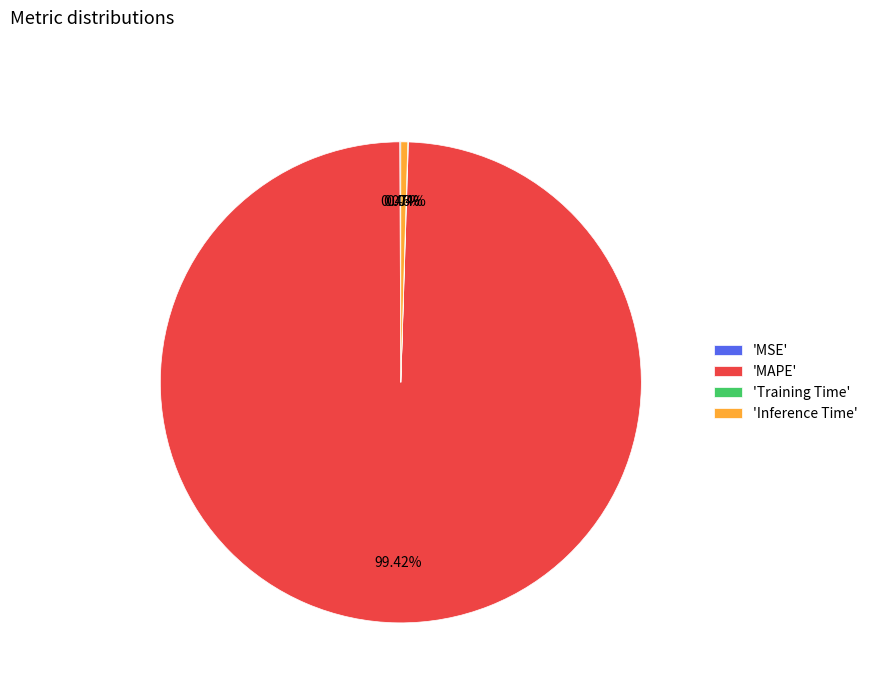

Which slice represents more than half of the pie?

'MAPE'